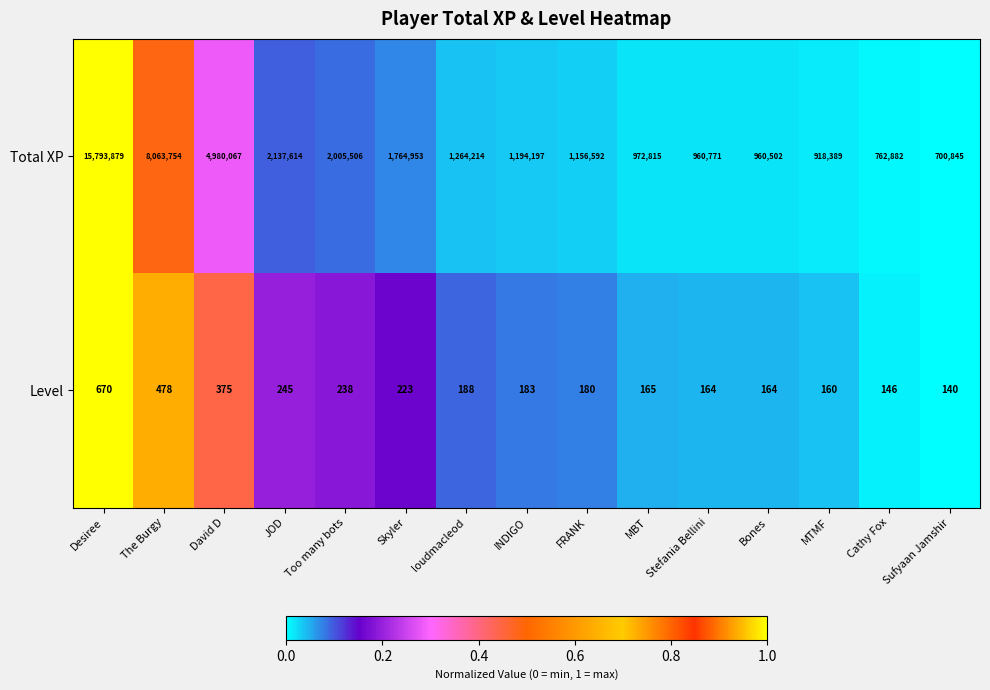

The Level series shows 86 at MBT. True or false?

False